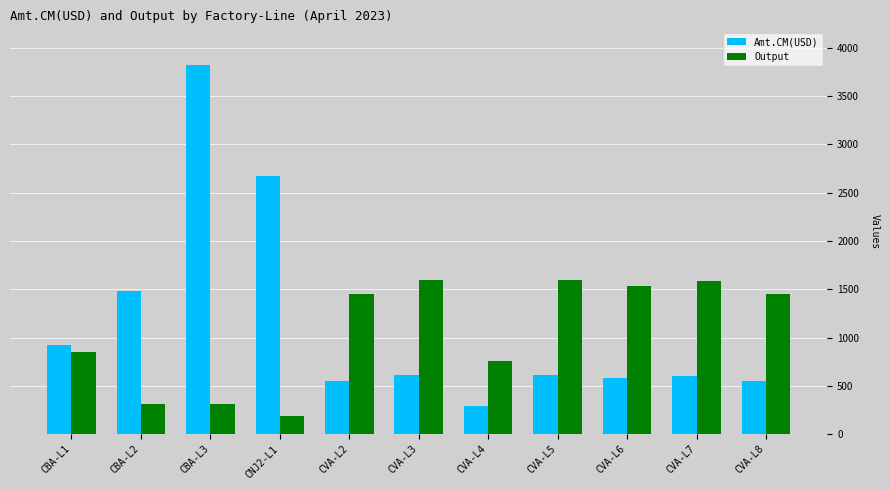

What is the maximum value for Amt.CM(USD)?

3823.1